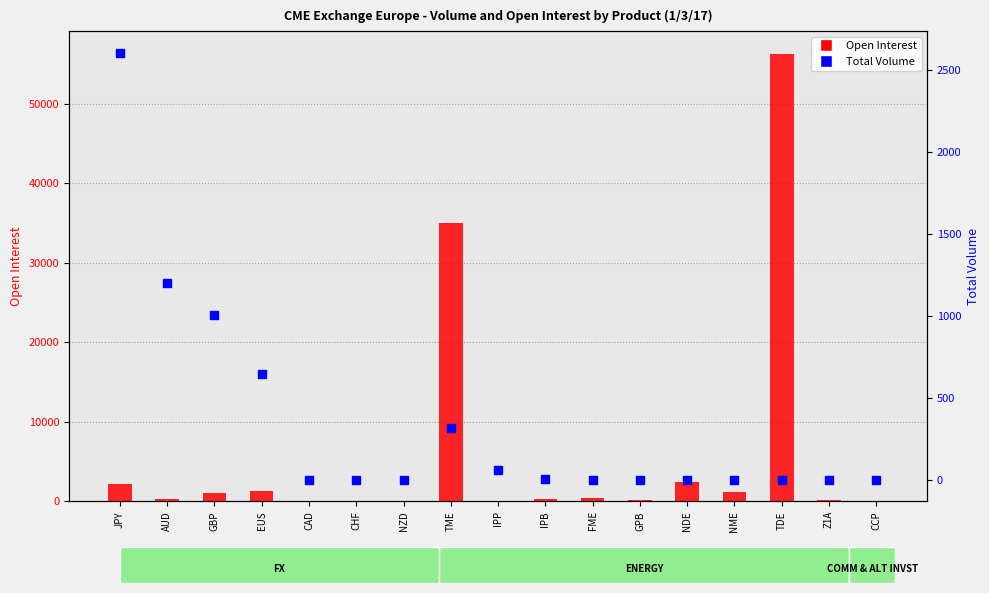

At which category is the sum across all series the highest?

TDE